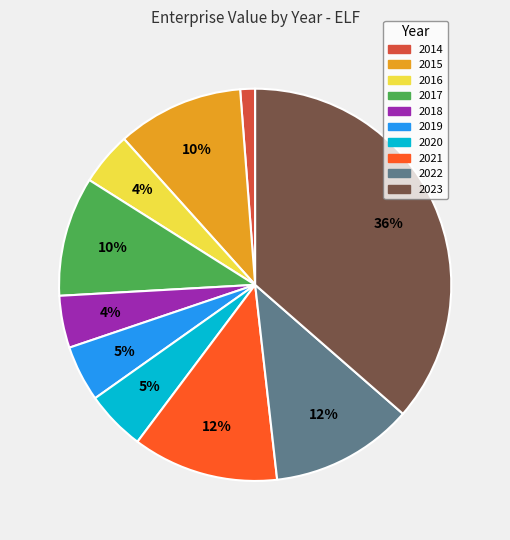

Count the number of slices in the pie.

10